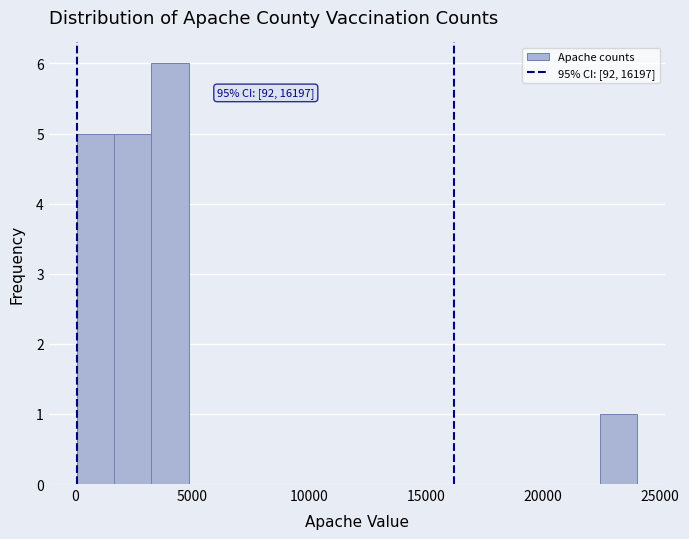

Around what value on the x-axis is the tallest bar? Give the approximate position of its centre, as read against the axis.

4000